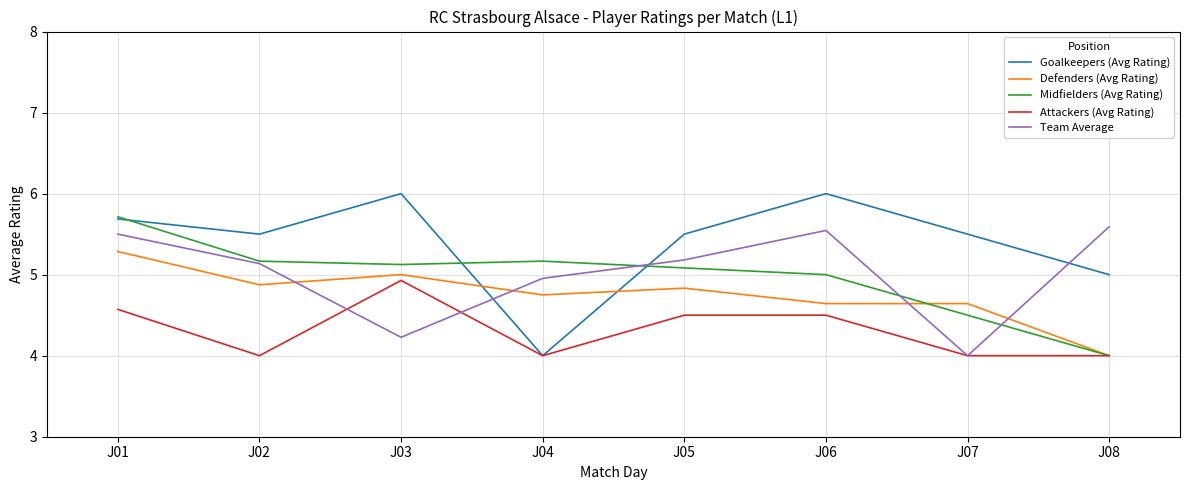

True or false: Defenders (Avg Rating) has a value of 2.3 at J08.

False